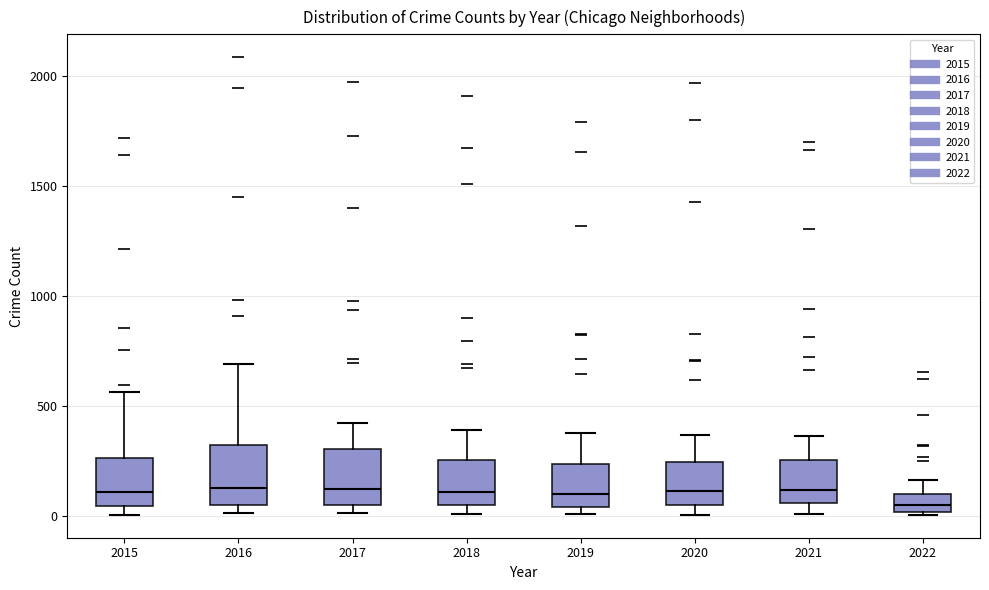

Reading left to right, read every box against the y-axis: the position of its median line, the range the box covers, and the ends of its whiskers. The values are not printed on the chart, so give them approximately, as read against the axis.

2015: median 100, box 50 to 250, whiskers 0 to 550
2016: median 150, box 50 to 300, whiskers 0 to 700
2017: median 100, box 50 to 300, whiskers 0 to 400
2018: median 100, box 50 to 250, whiskers 0 to 400
2019: median 100, box 50 to 250, whiskers 0 to 400
2020: median 100, box 50 to 250, whiskers 0 to 350
2021: median 100, box 50 to 250, whiskers 0 to 350
2022: median 50, box 0 to 100, whiskers 0 to 150